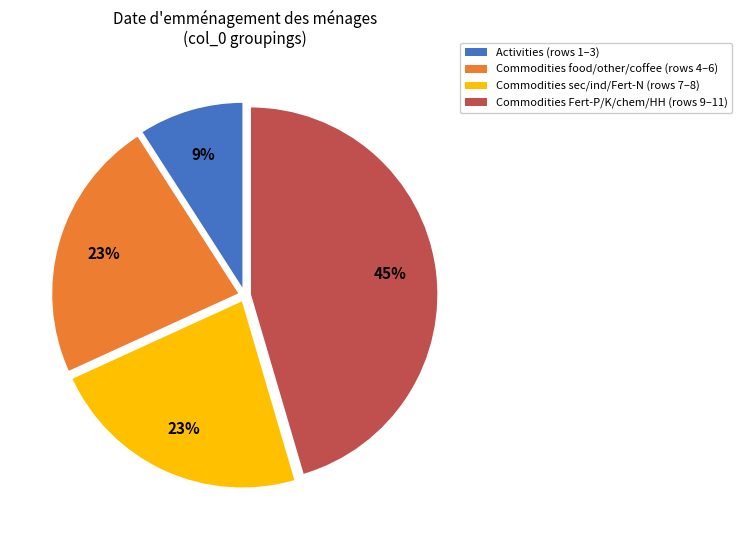

How many segments does this pie chart have?

4